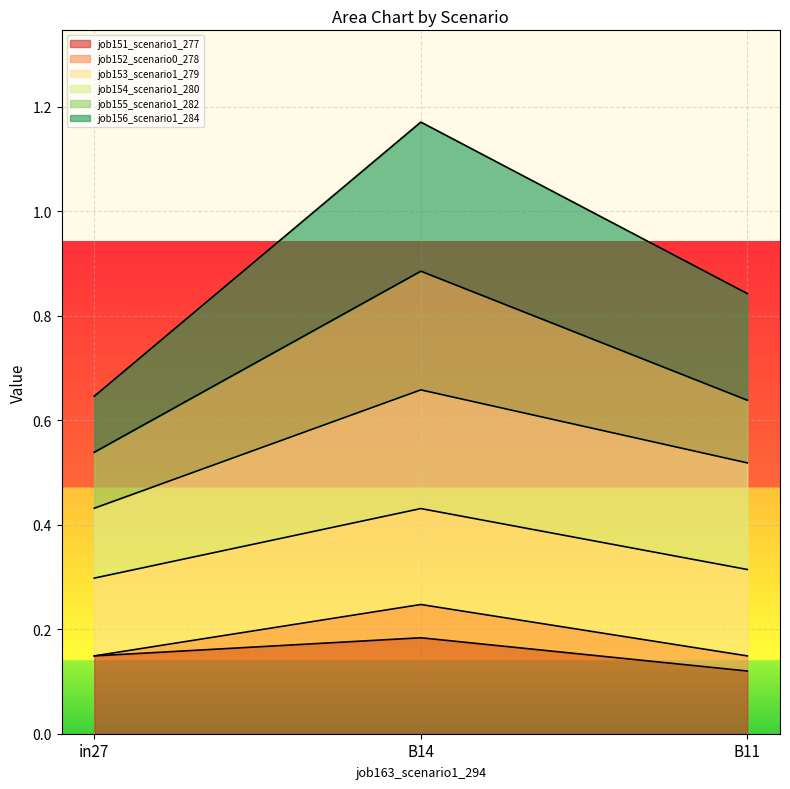

At which label does job151_scenario1_277 reach its minimum?

B11